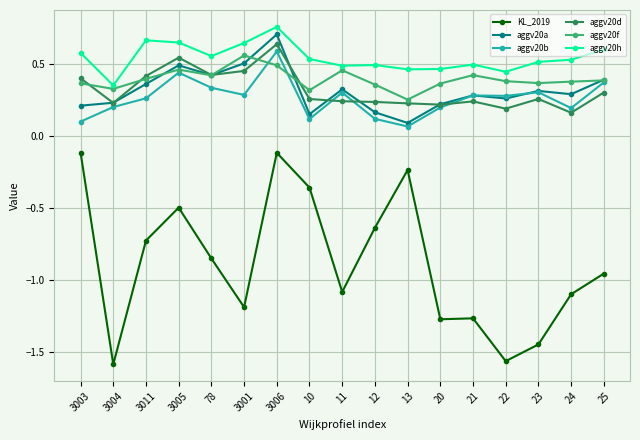

Is the value of aggv20b at 3006 greater than the value of KL_2019 at 3004?

Yes